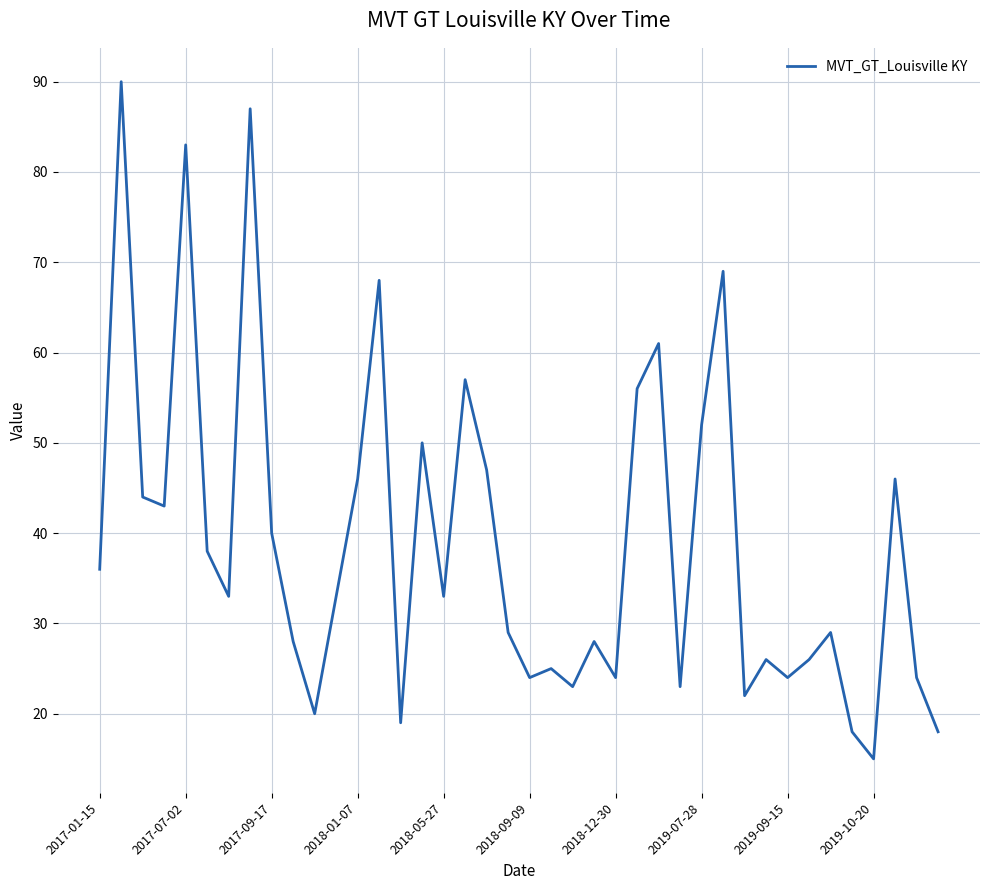

What is the difference between the maximum and minimum values?

75